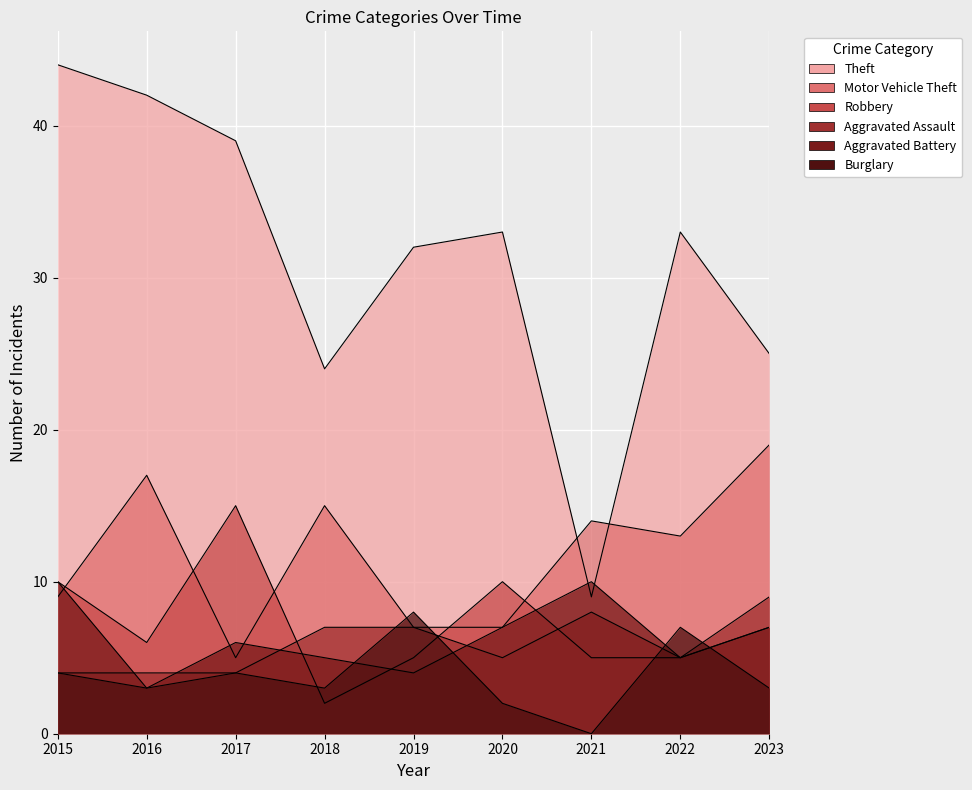

The value of Aggravated Assault at 2017 is 2. True or false?

False